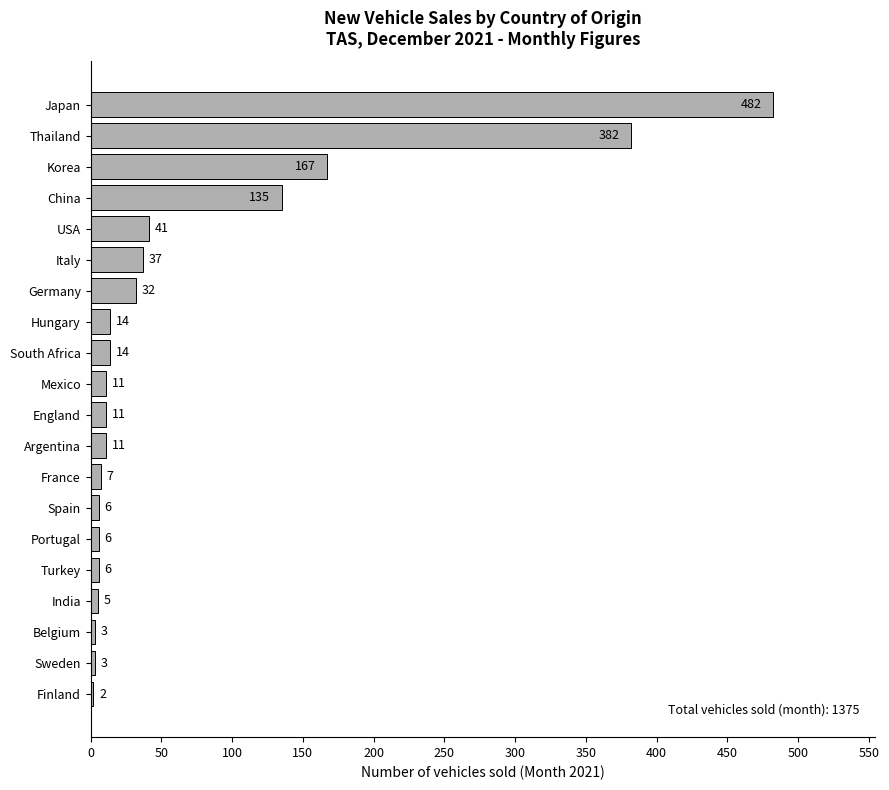

How many values are below 11?

8